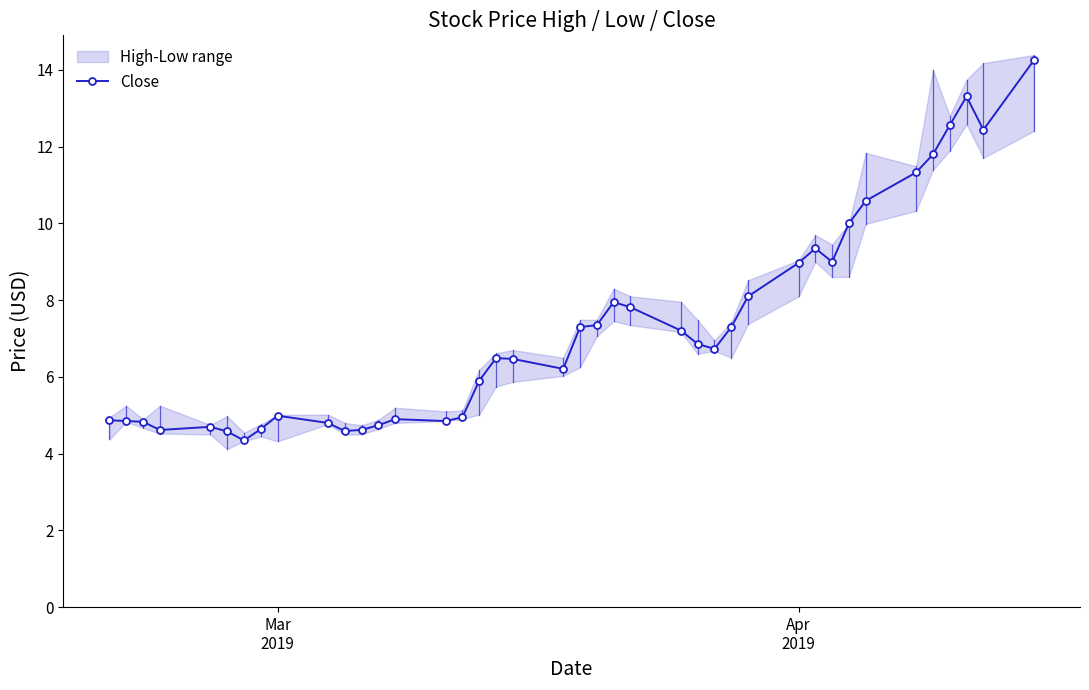

True or false: Close has more than 2 interior local peaks.

True